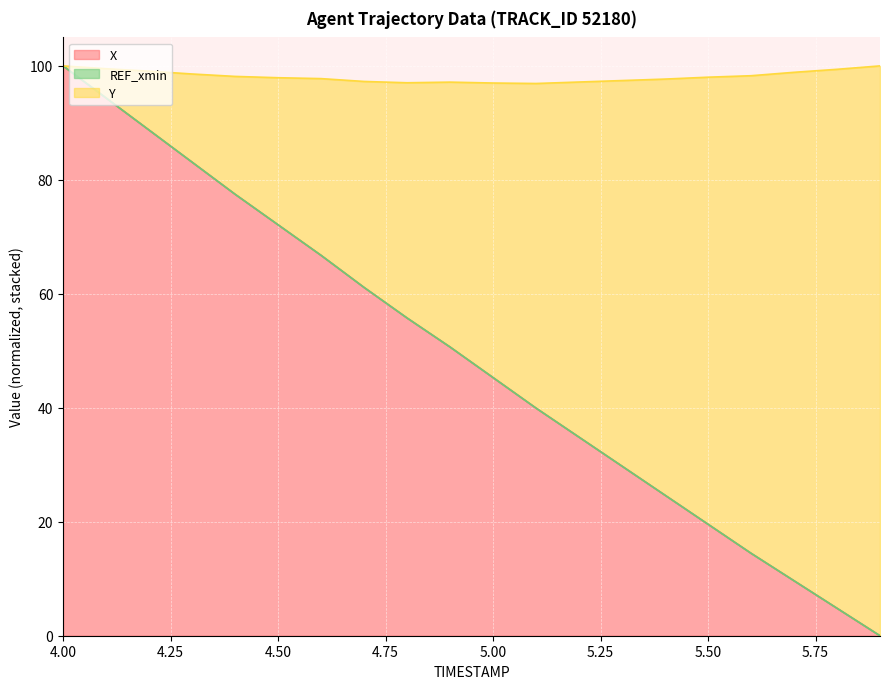

What is the label of the 1st point from the right?

5.9